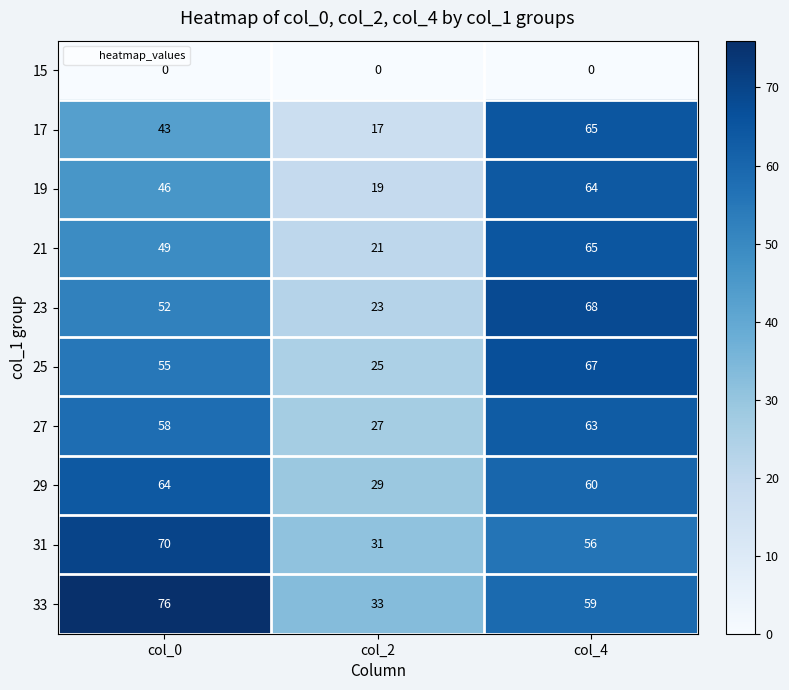

Reading left to right, extract all data points from this chart.

15: col_0=0	col_2=0	col_4=0
17: col_0=43	col_2=17	col_4=65
19: col_0=46	col_2=19	col_4=64
21: col_0=49	col_2=21	col_4=65
23: col_0=52	col_2=23	col_4=68
25: col_0=55	col_2=25	col_4=67
27: col_0=58	col_2=27	col_4=63
29: col_0=64	col_2=29	col_4=60
31: col_0=70	col_2=31	col_4=56
33: col_0=76	col_2=33	col_4=59